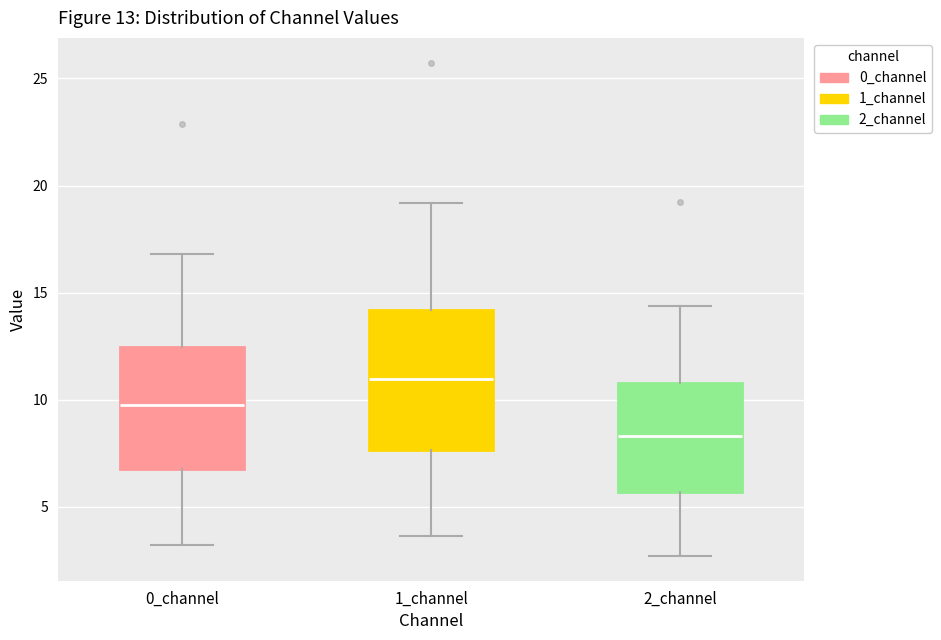

Which box's median line is the lowest?

2_channel